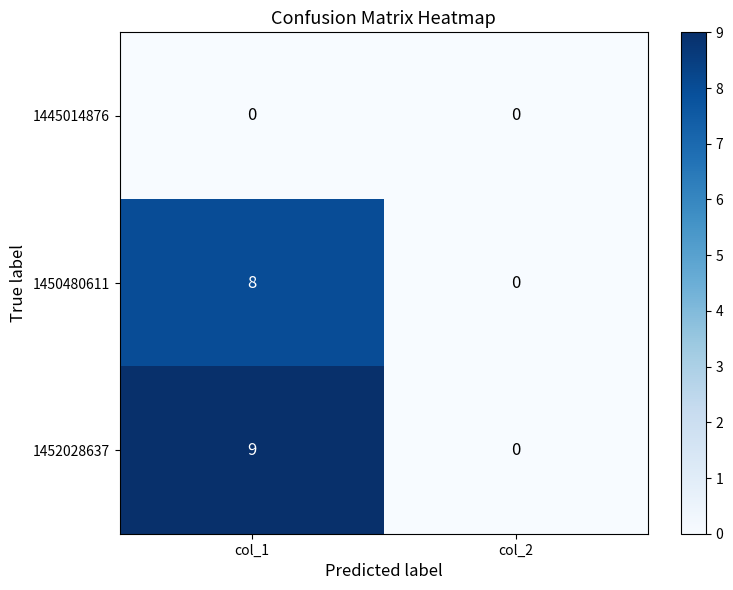

Which series has the largest range (max minus min)?

1452028637